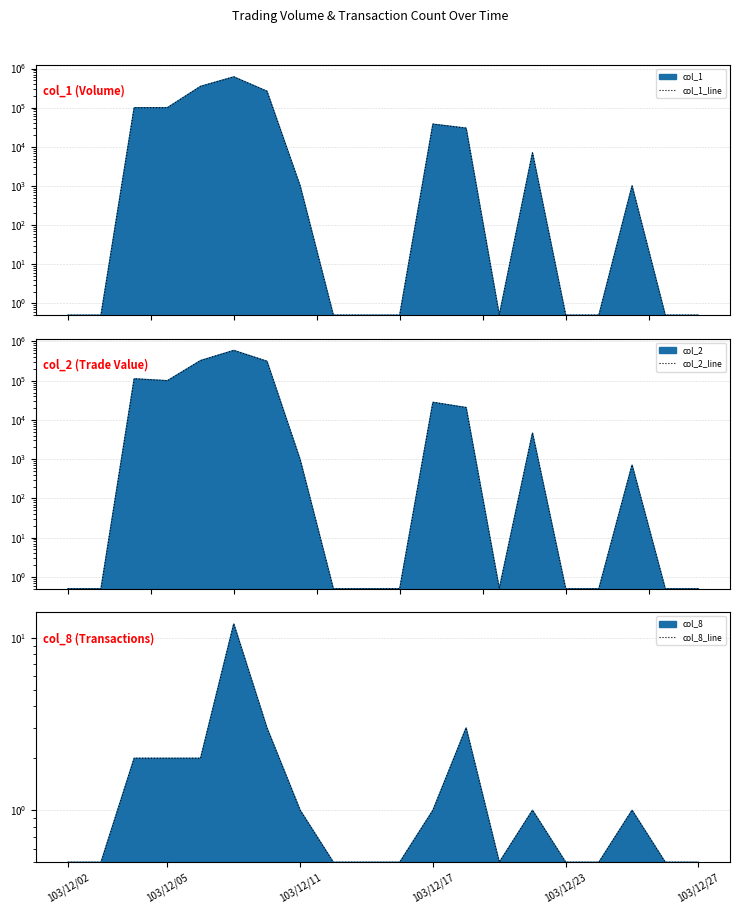

True or false: col_2_line and col_1_line cross at least once.

True